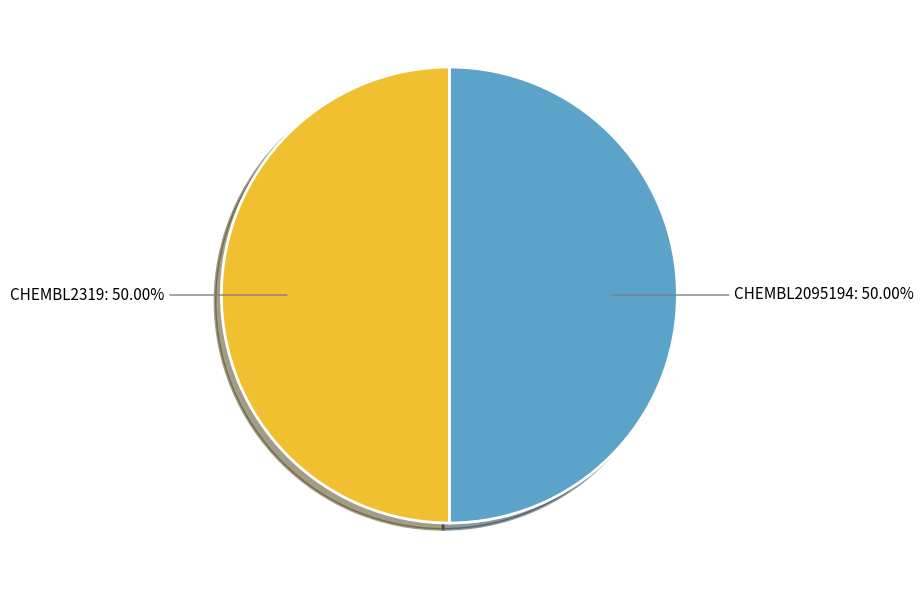

Is it true that CHEMBL2319 is 56% of the pie?

False